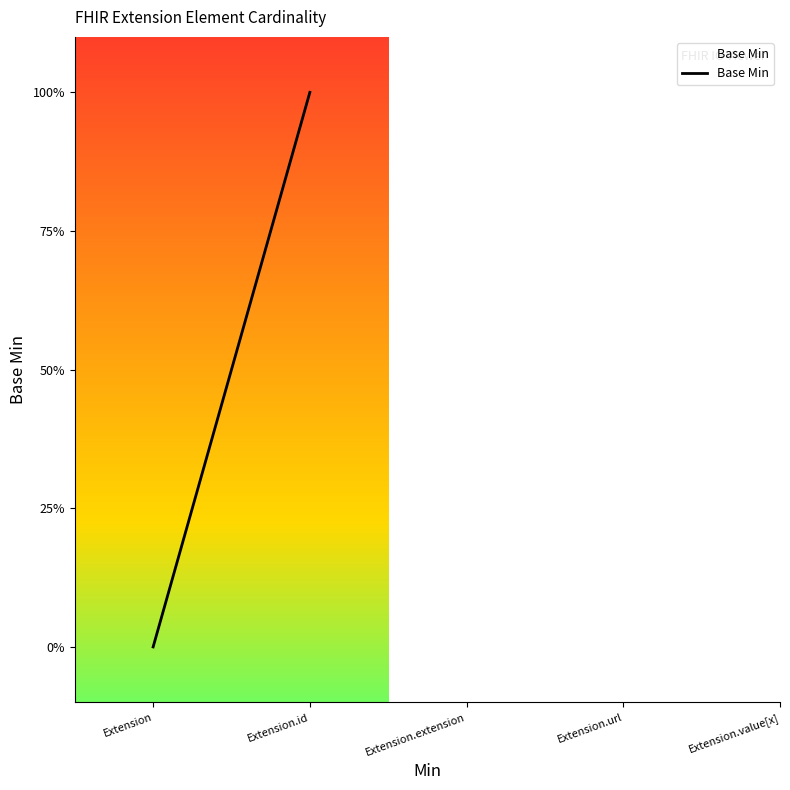

What is the sum of all values?

1